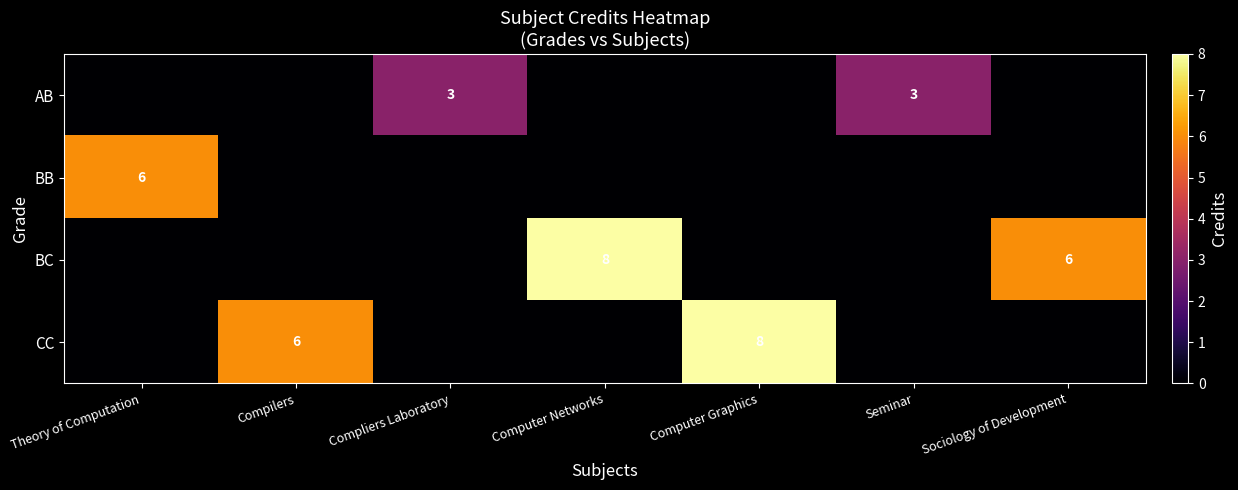

Is it true that AB equals 5 at Compliers Laboratory?

False